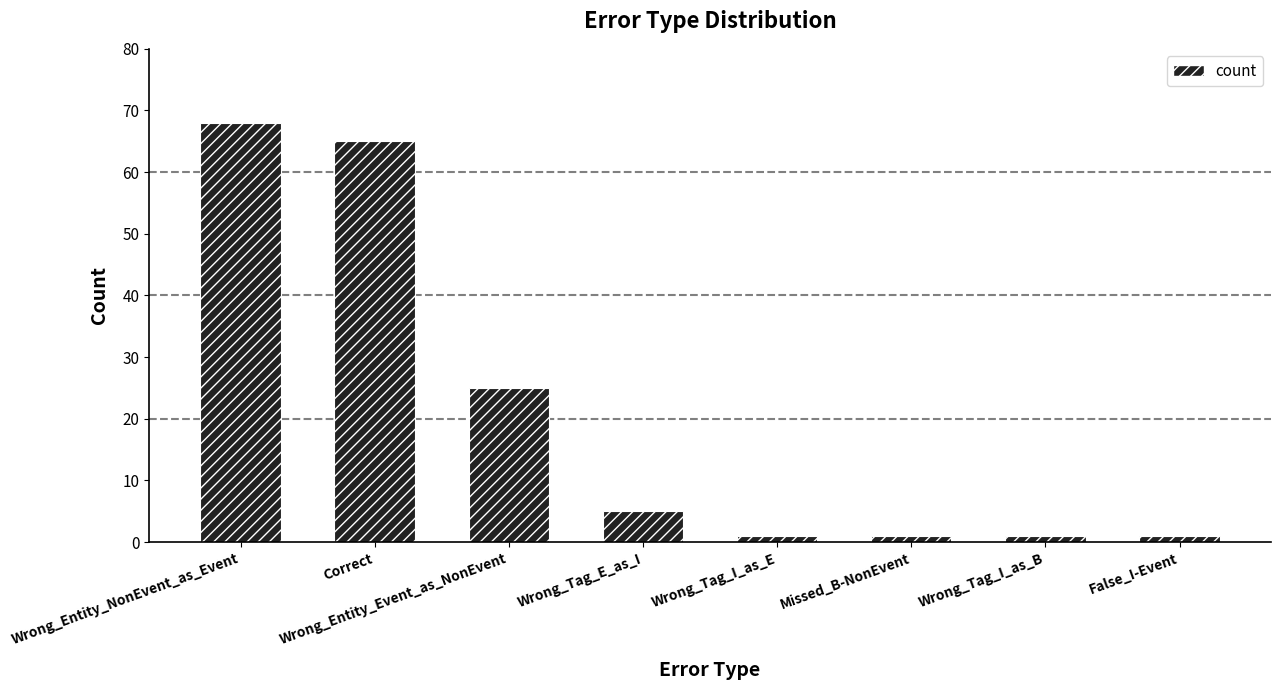

Count the number of categories in the chart.

8